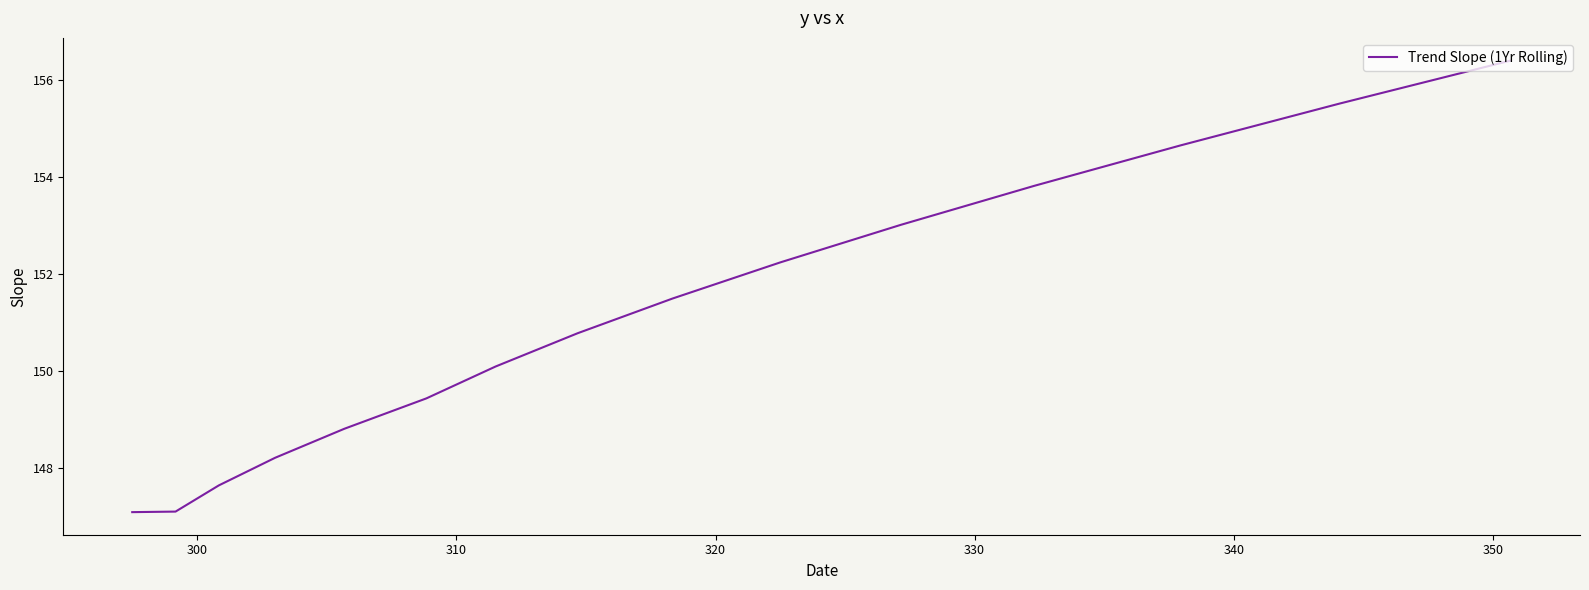

What is the maximum value shown in the chart?

156.4